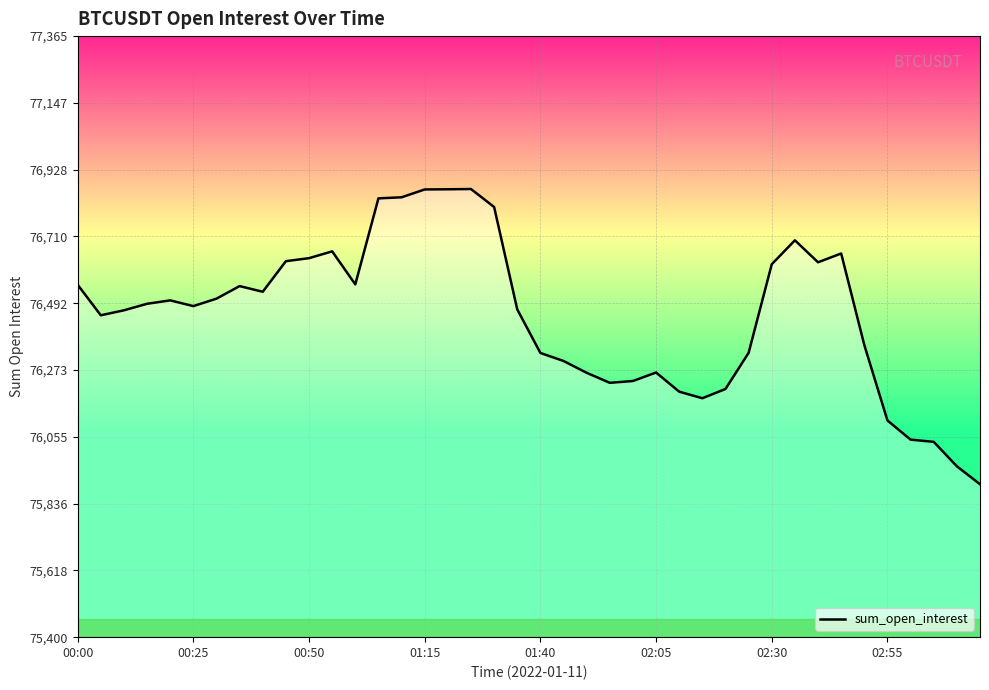

What is the minimum value shown in the chart?

75900.2